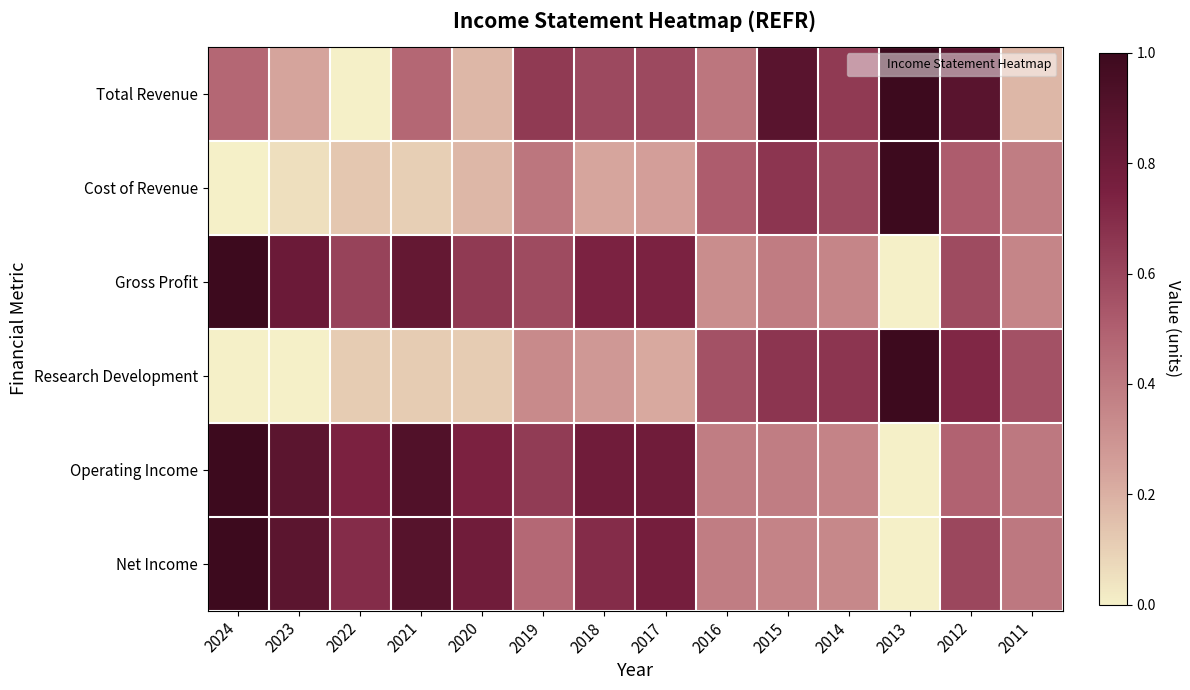

Which series has the largest range (max minus min)?

Operating Income